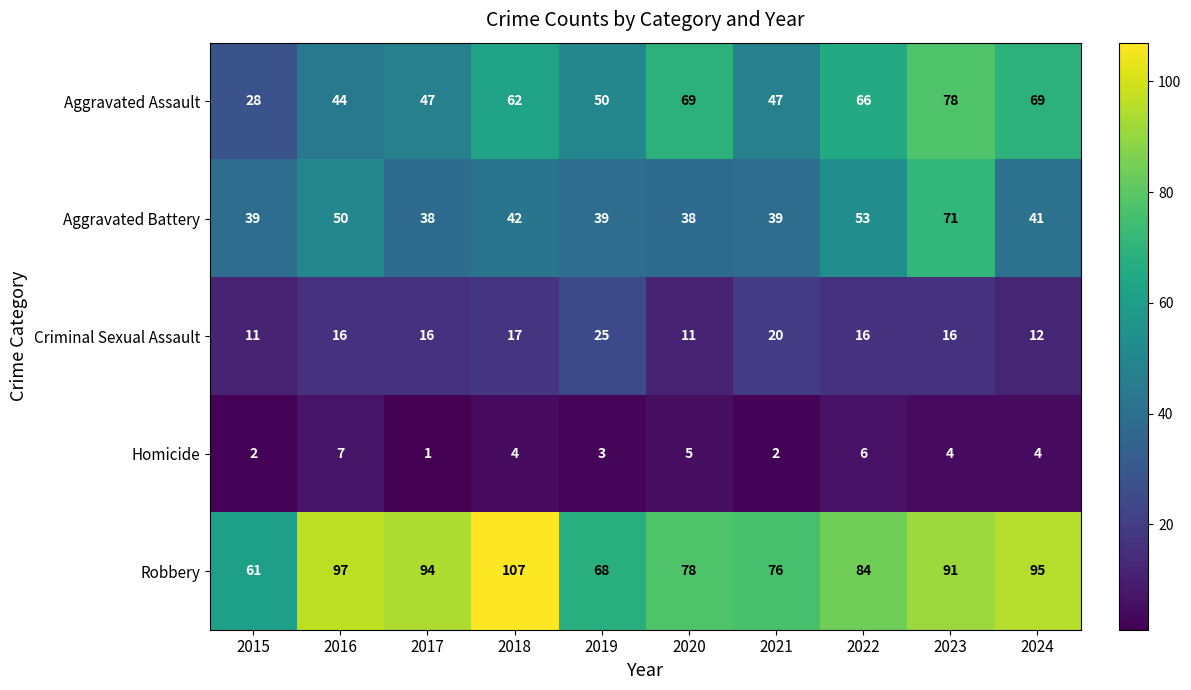

At which category is the sum across all series the highest?

2023